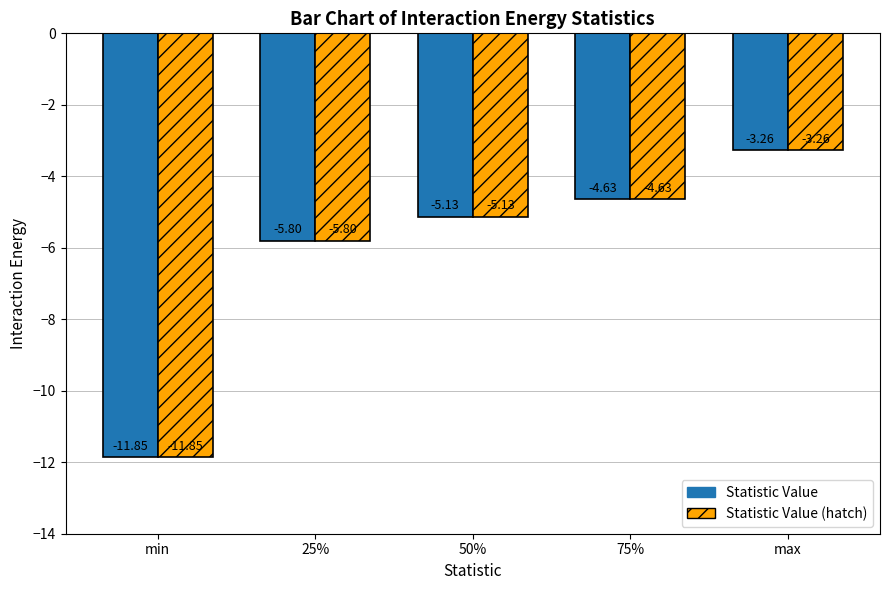

What is the label of the 4th bar from the right?

25%